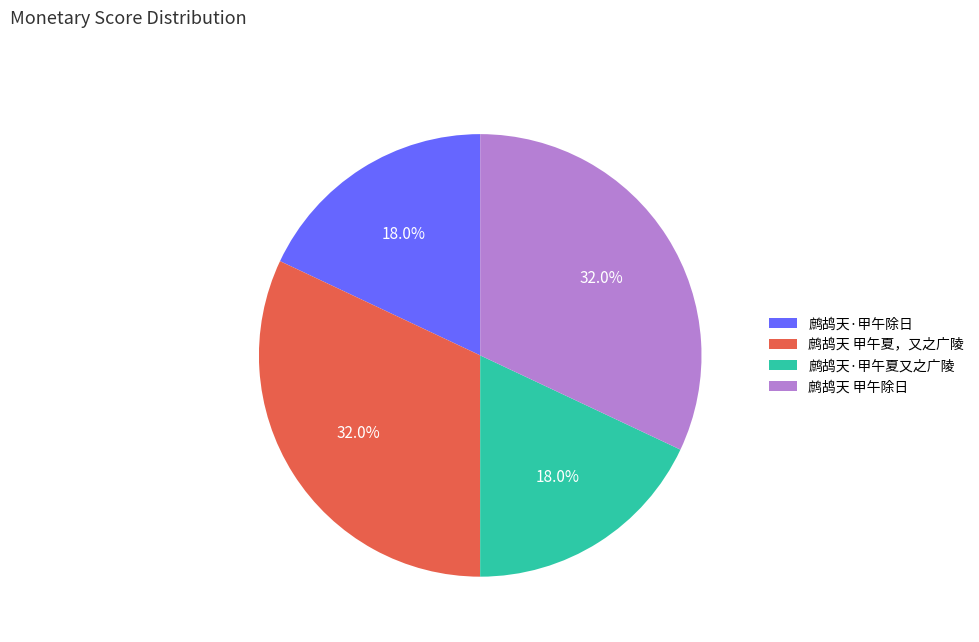

How many segments does this pie chart have?

4